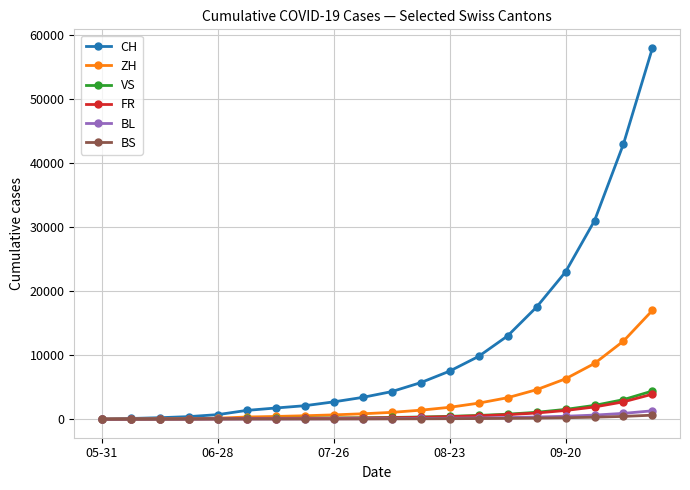

What is the maximum value for BS?

622